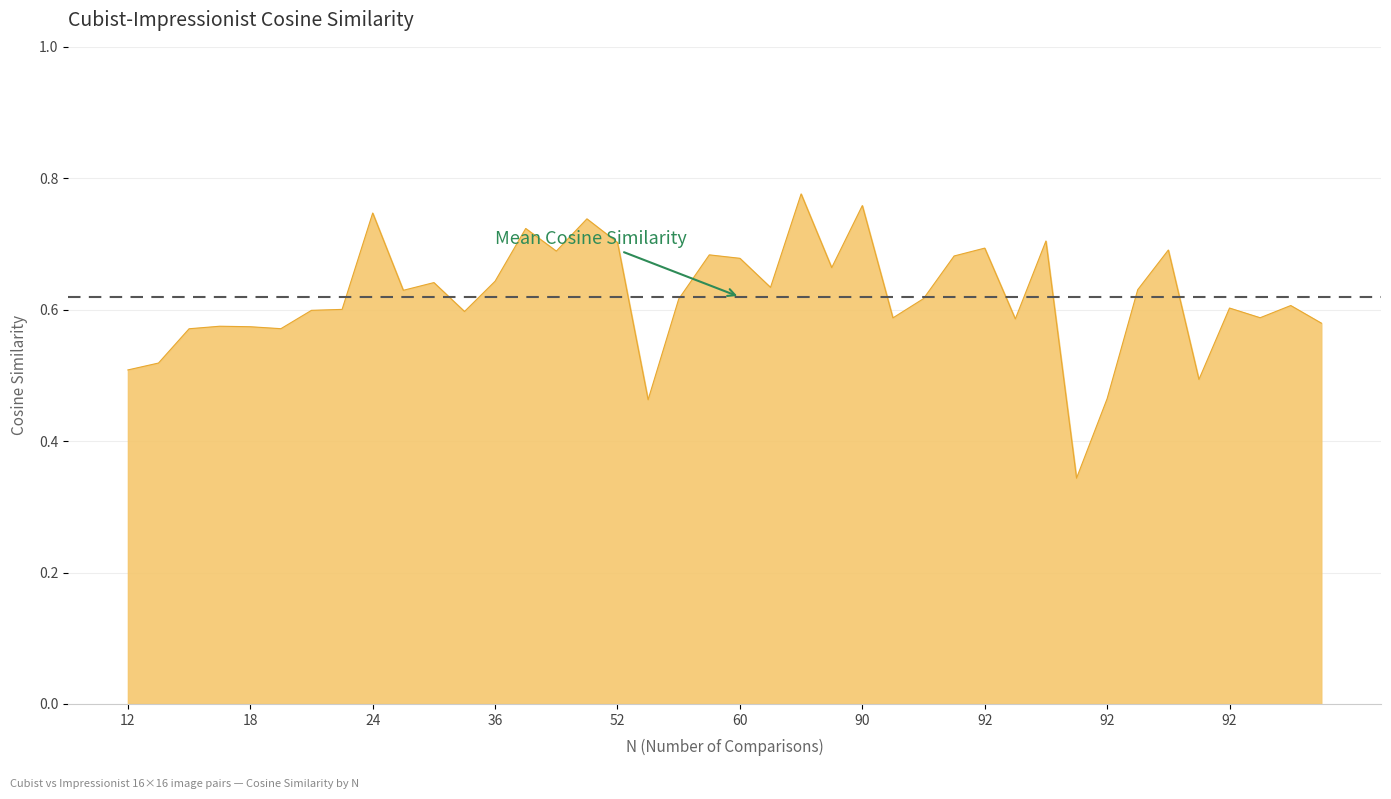

What is the difference between the maximum and minimum values?

0.4